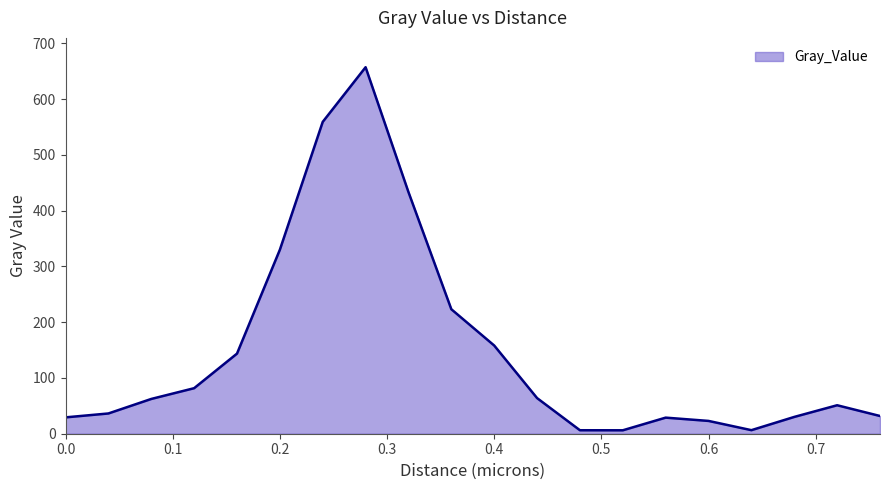

What is the greatest value displayed?

657.2